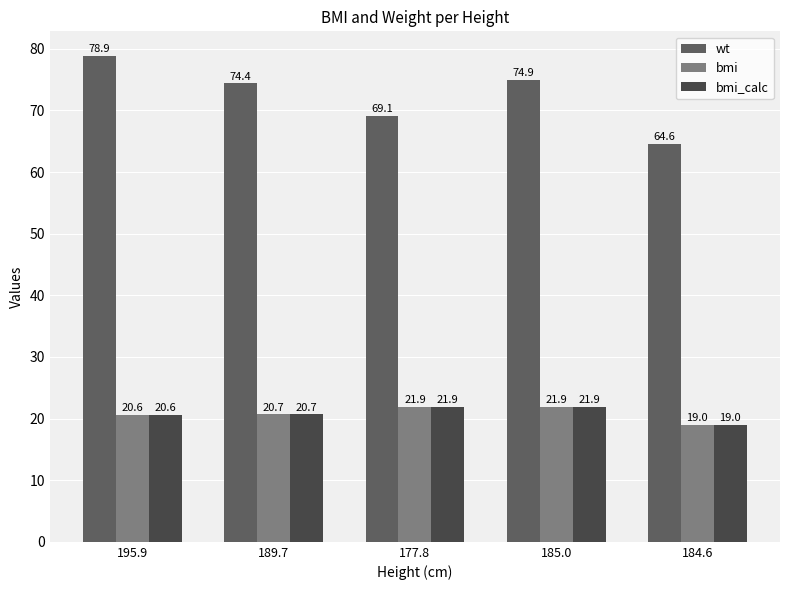

Which series changed the most between 177.8 and 184.6?

wt